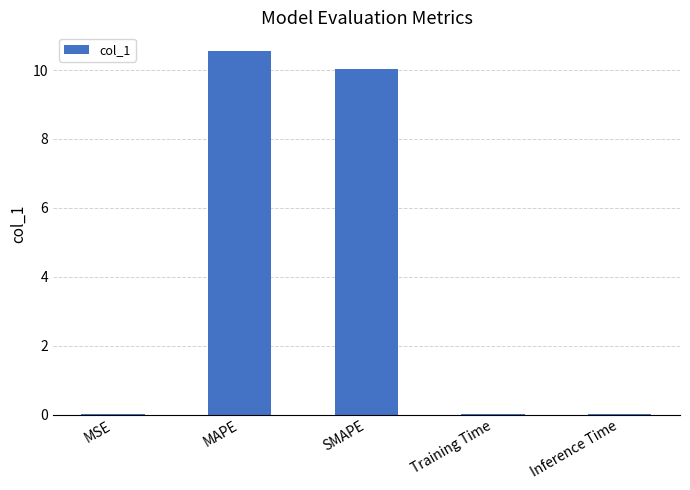

What is the ratio of the value at MAPE to the value at SMAPE?

1.1